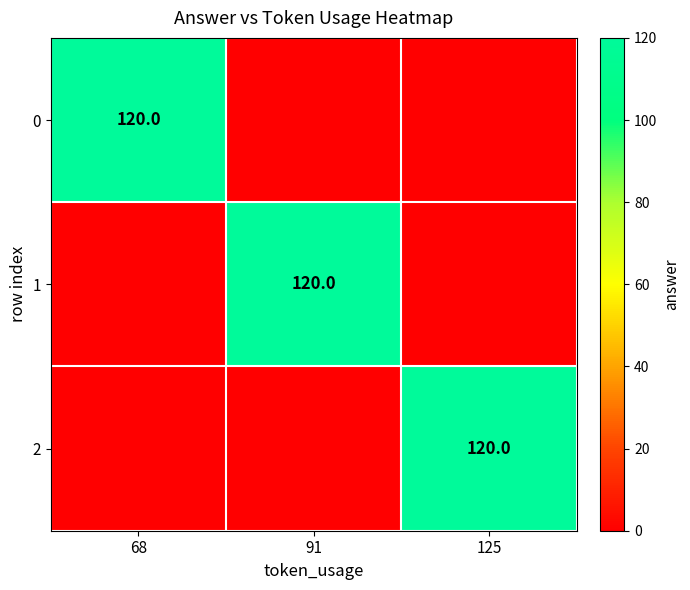

Which has a higher value, 68 or 125?

68